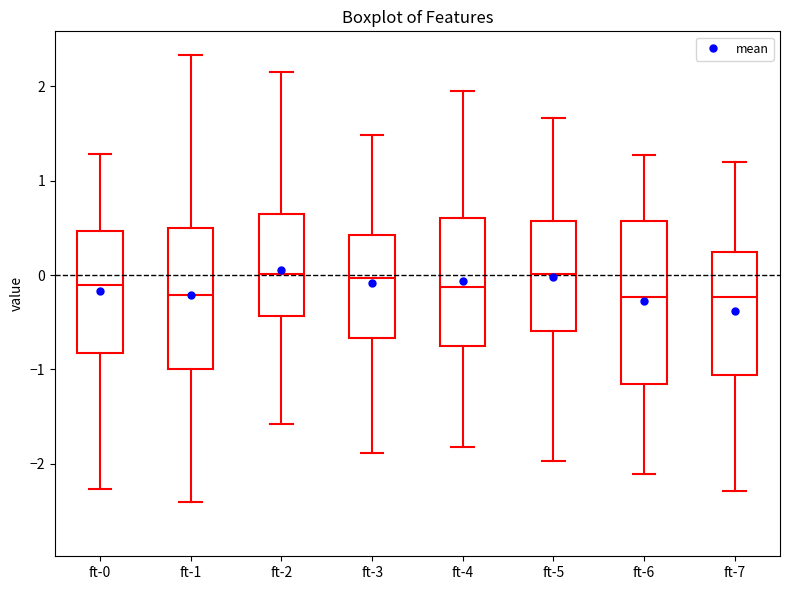

Comparing the boxes themselves (not the whiskers), which one is the tallest?

ft-6